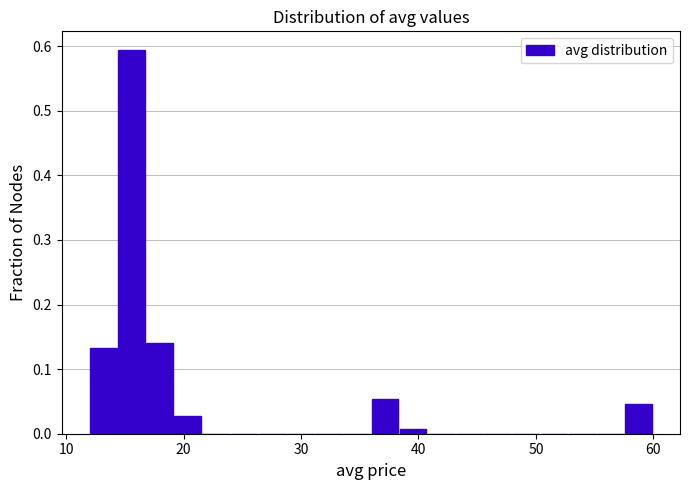

Around what value on the x-axis is the tallest bar? Give the approximate position of its centre, as read against the axis.

16